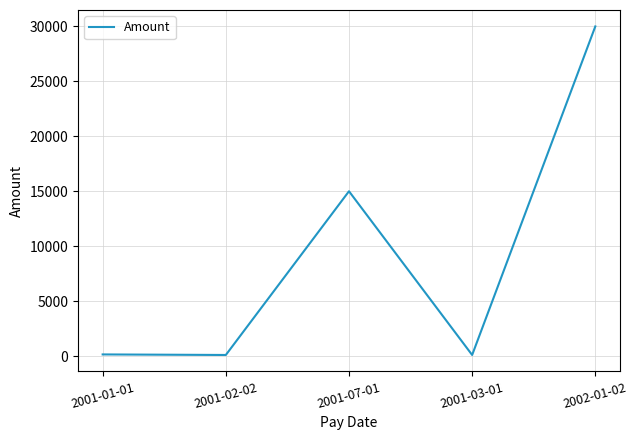

What is the difference between the second highest and minimum values?

14900